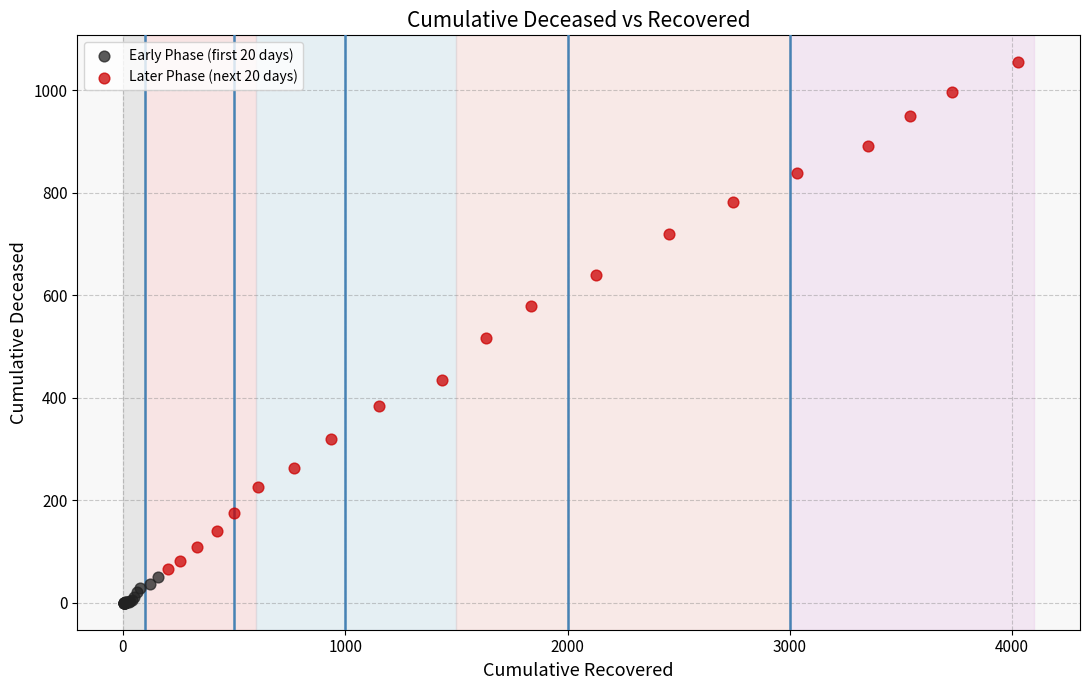

Which series has the widest spread of Y values?

Later Phase (next 20 days)